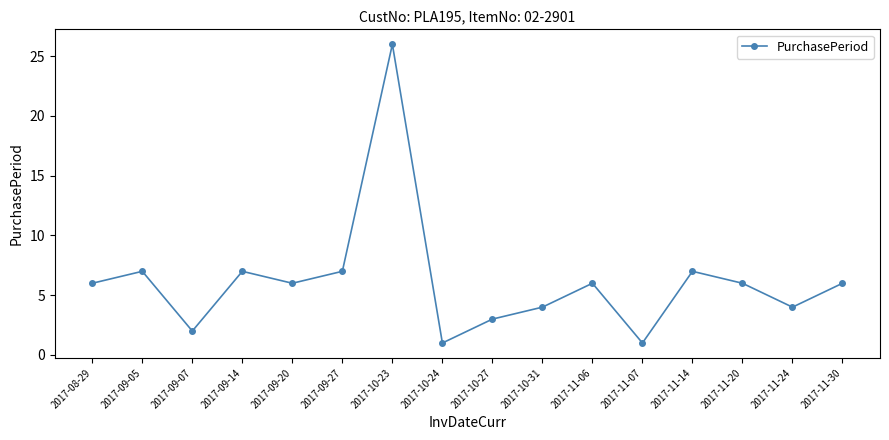

True or false: there are more than 1 points higher than both neighbors.

True